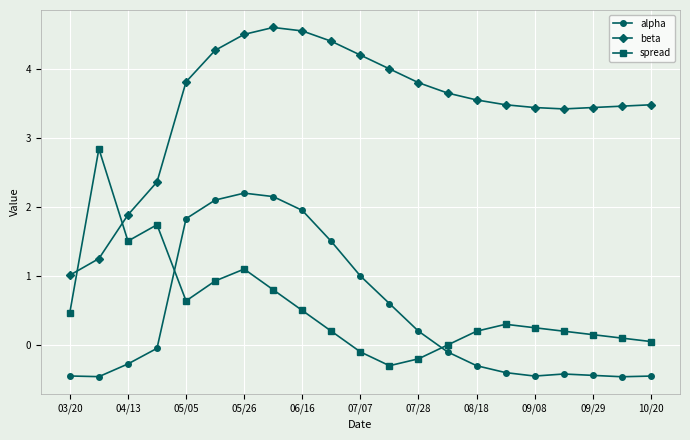

True or false: spread has more than 0 interior local peaks.

True